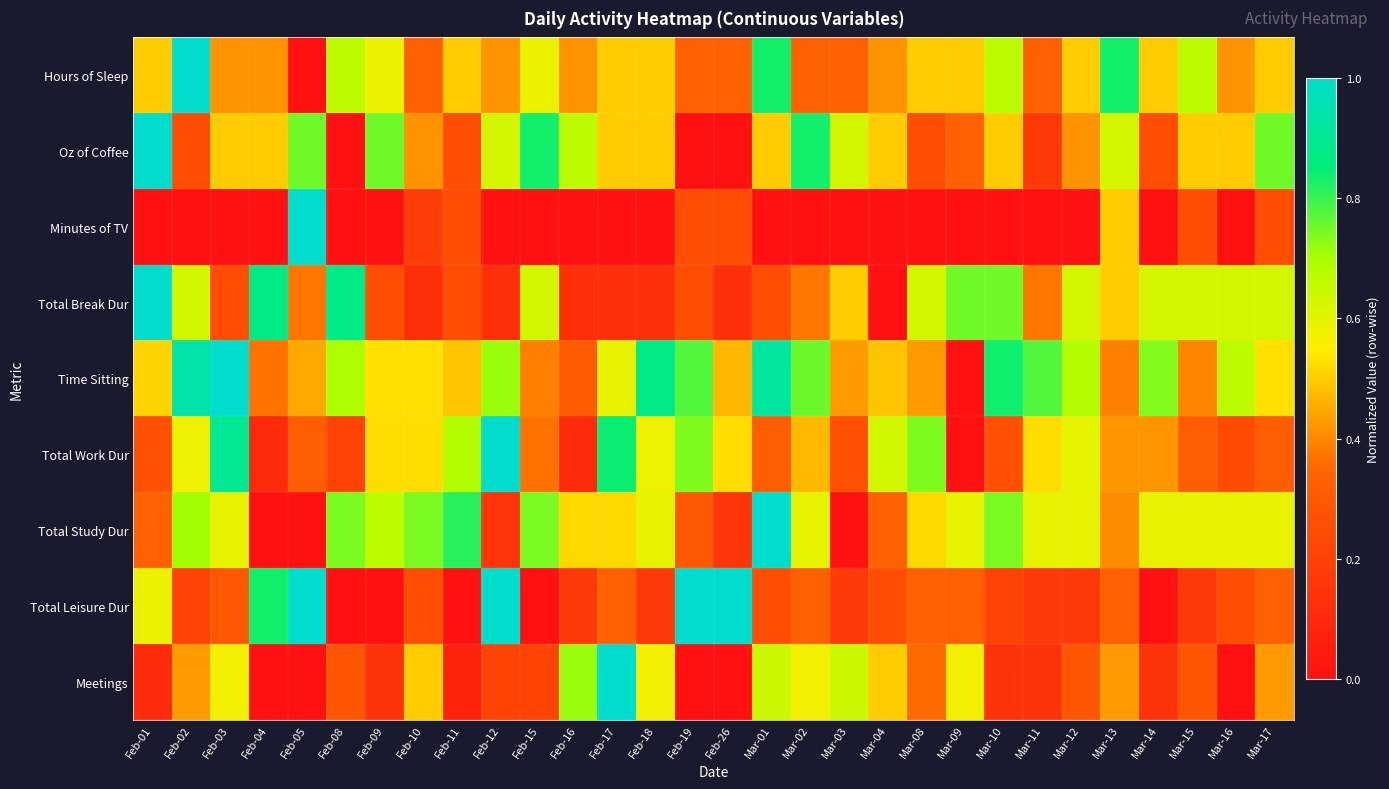

Which series has the largest range (max minus min)?

Hours of Sleep